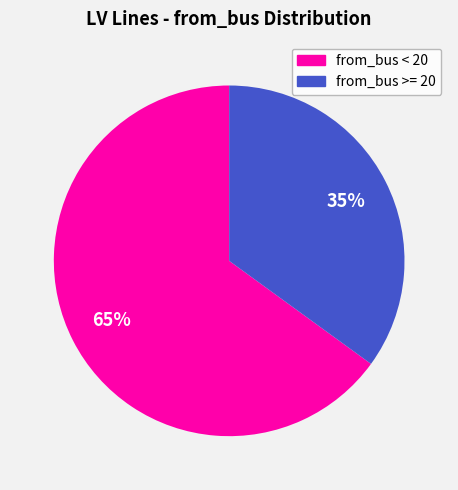

To the nearest percent, what is the average slice percentage?

50%